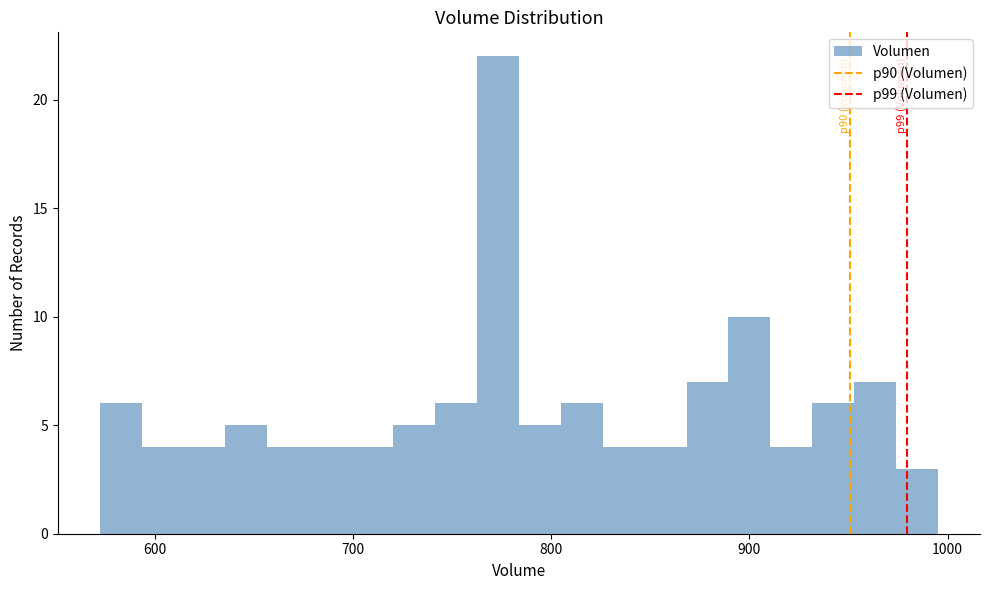

Around what value on the x-axis is the tallest bar? Give the approximate position of its centre, as read against the axis.

770